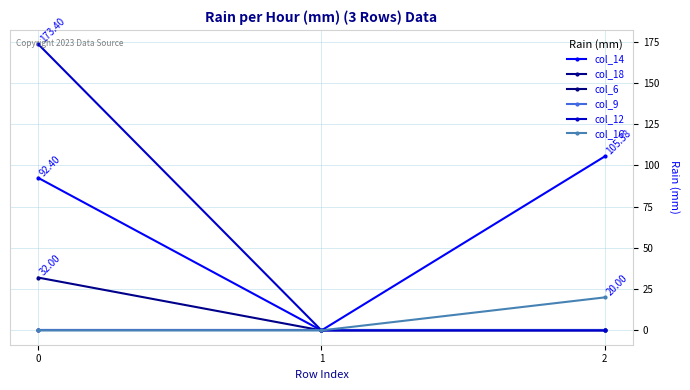

Reading left to right, extract all data points from this chart.

col_14: 92.4	0.0	105.4
col_18: 32.0	0.0	0.0
col_6: 0.0	0.0	0.0
col_9: 0.0	0.0	0.0
col_12: 173.4	0.0	0.0
col_16: 0.0	0.0	20.0